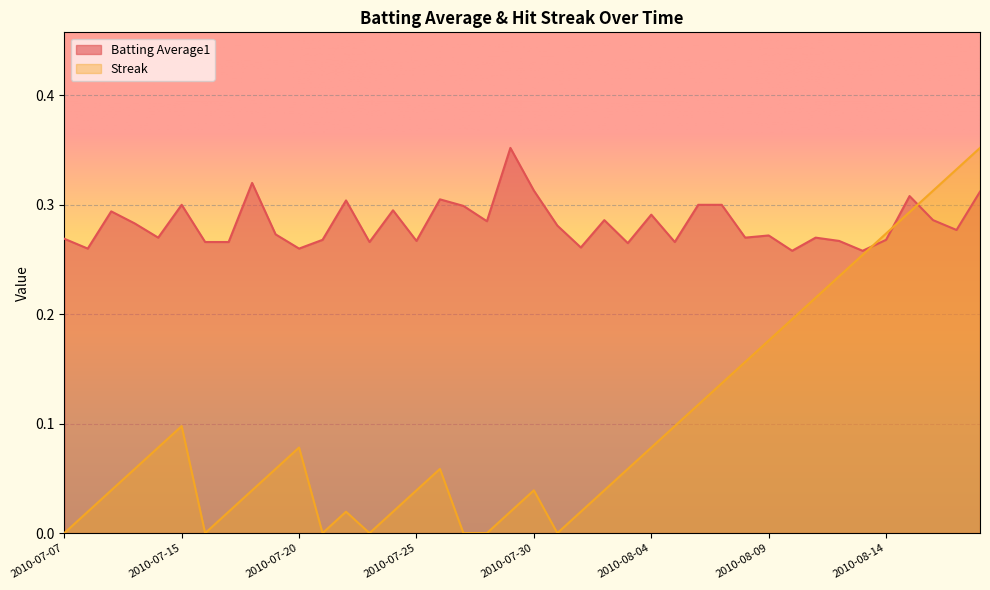

At which category does Streak reach its first local peak?

2010-07-15